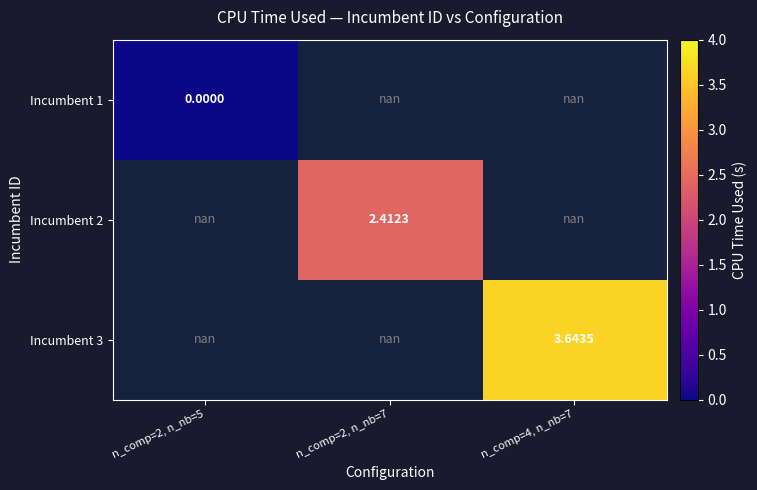

At n_comp=2, n_nb=5, list the series in order from smallest to largest.

Incumbent 1, Incumbent 2, Incumbent 3